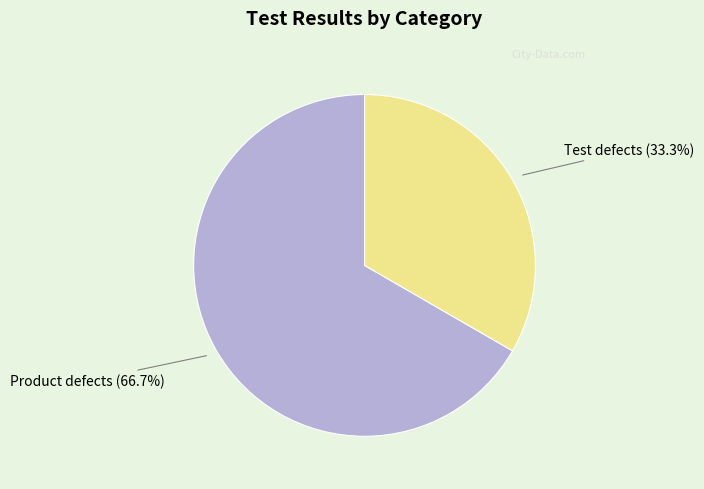

Does any single category account for the majority?

Yes